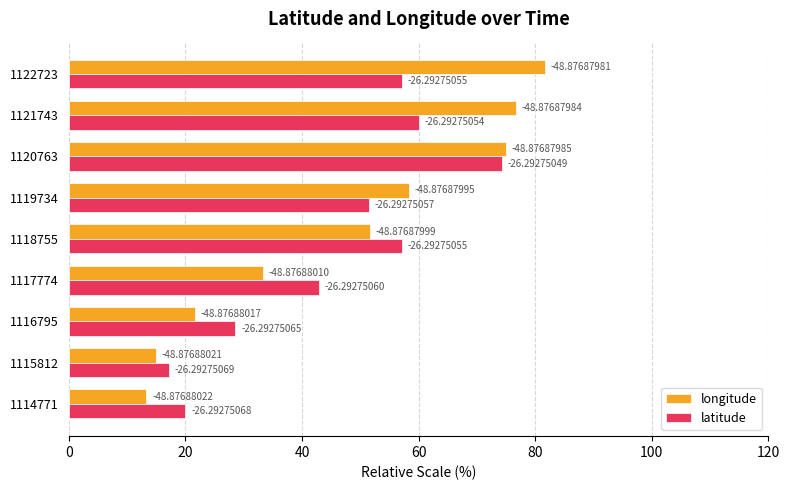

Reading right to left, transcribe all the data shown in this chart.

longitude: 81.7	76.7	75.0	58.3	51.7	33.3	21.7	15.0	13.3
latitude: 57.1	60.0	74.3	51.4	57.1	42.9	28.6	17.1	20.0